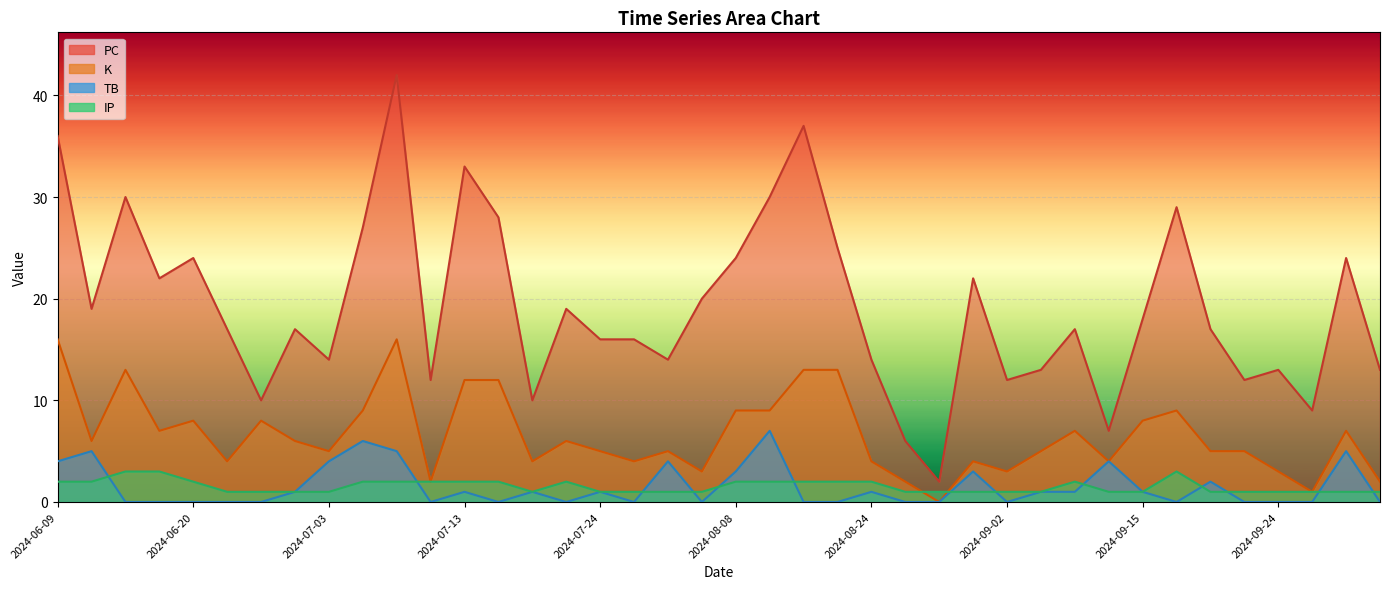

What is the greatest value displayed?

42